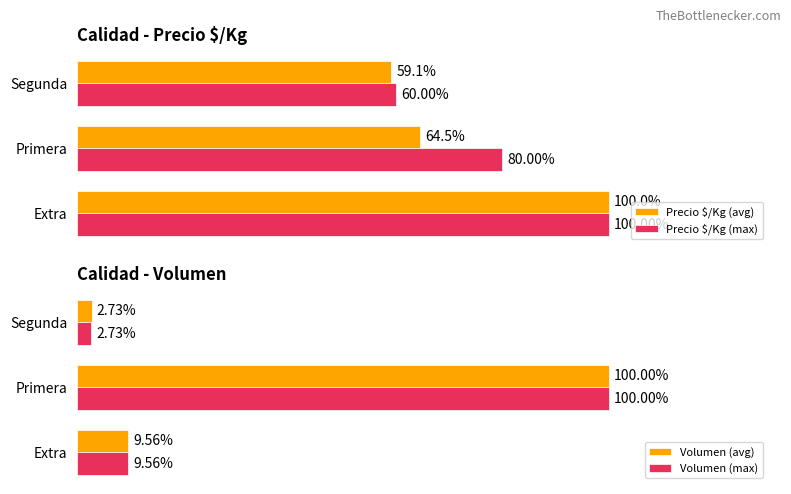

At which label does Precio $/Kg (max) reach its peak?

Extra